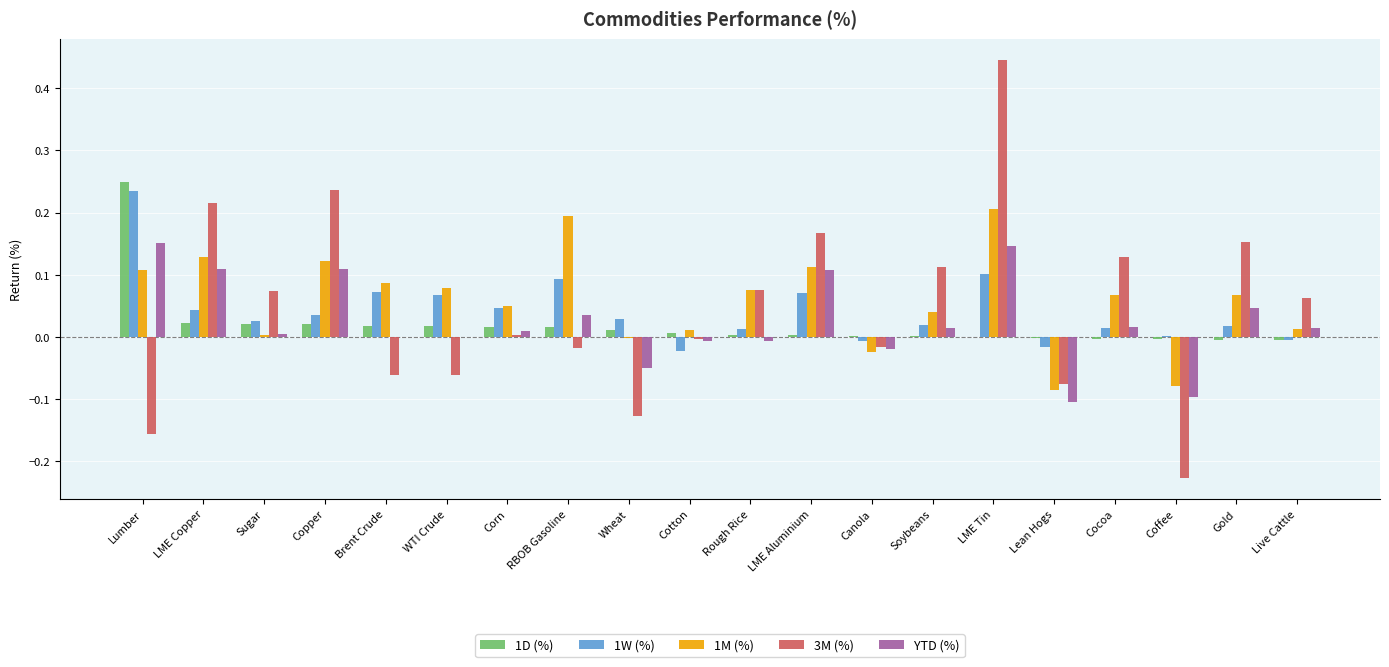

Which label corresponds to the largest value in the chart?

LME Tin